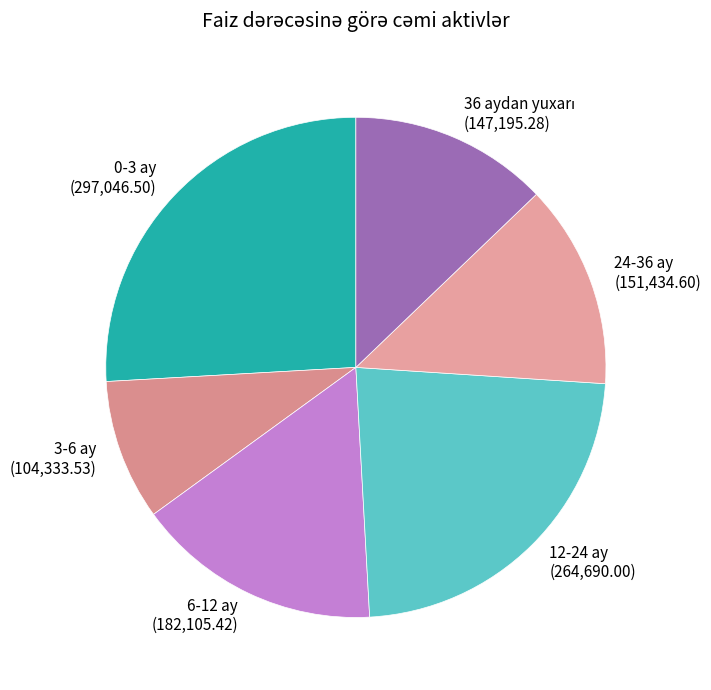

Which slice is the smallest?

3-6 ay